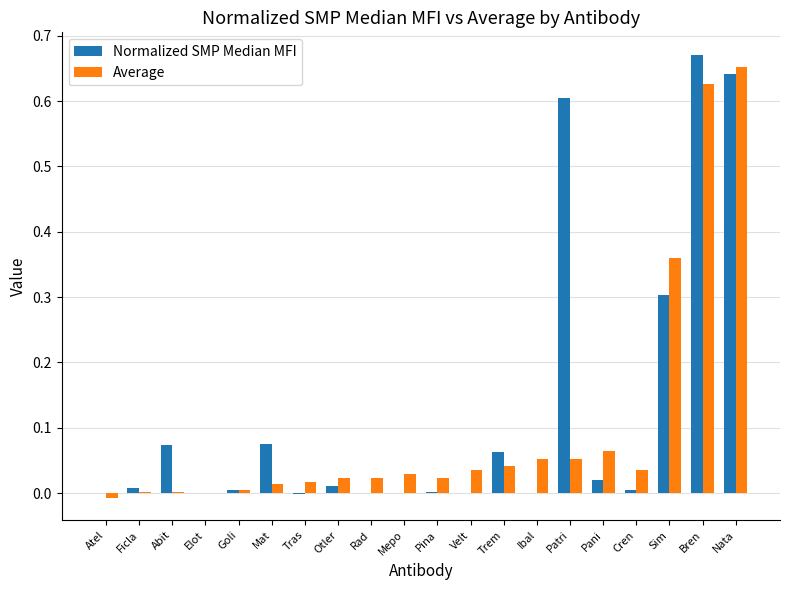

What is the sum of all Normalized SMP Median MFI values?

2.5